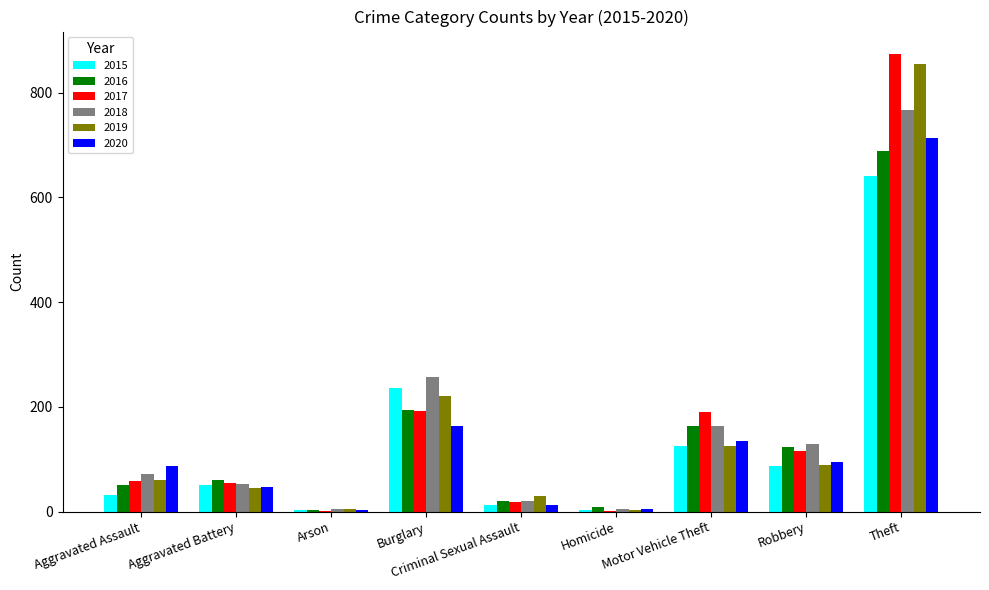

Where is 2015 nearest to the value 322?

Burglary